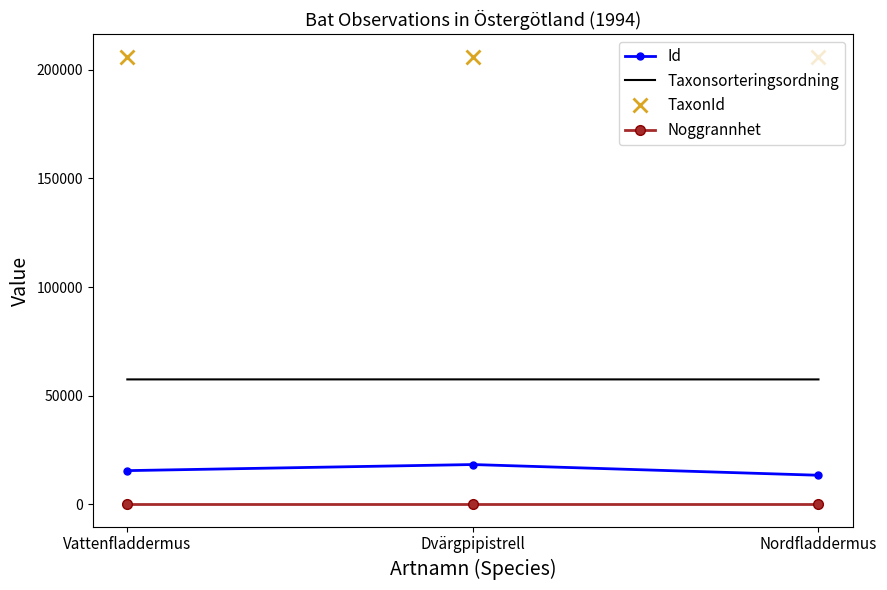

Rank the series at Nordfladdermus from lowest to highest value.

Noggrannhet, Id, Taxonsorteringsordning, TaxonId